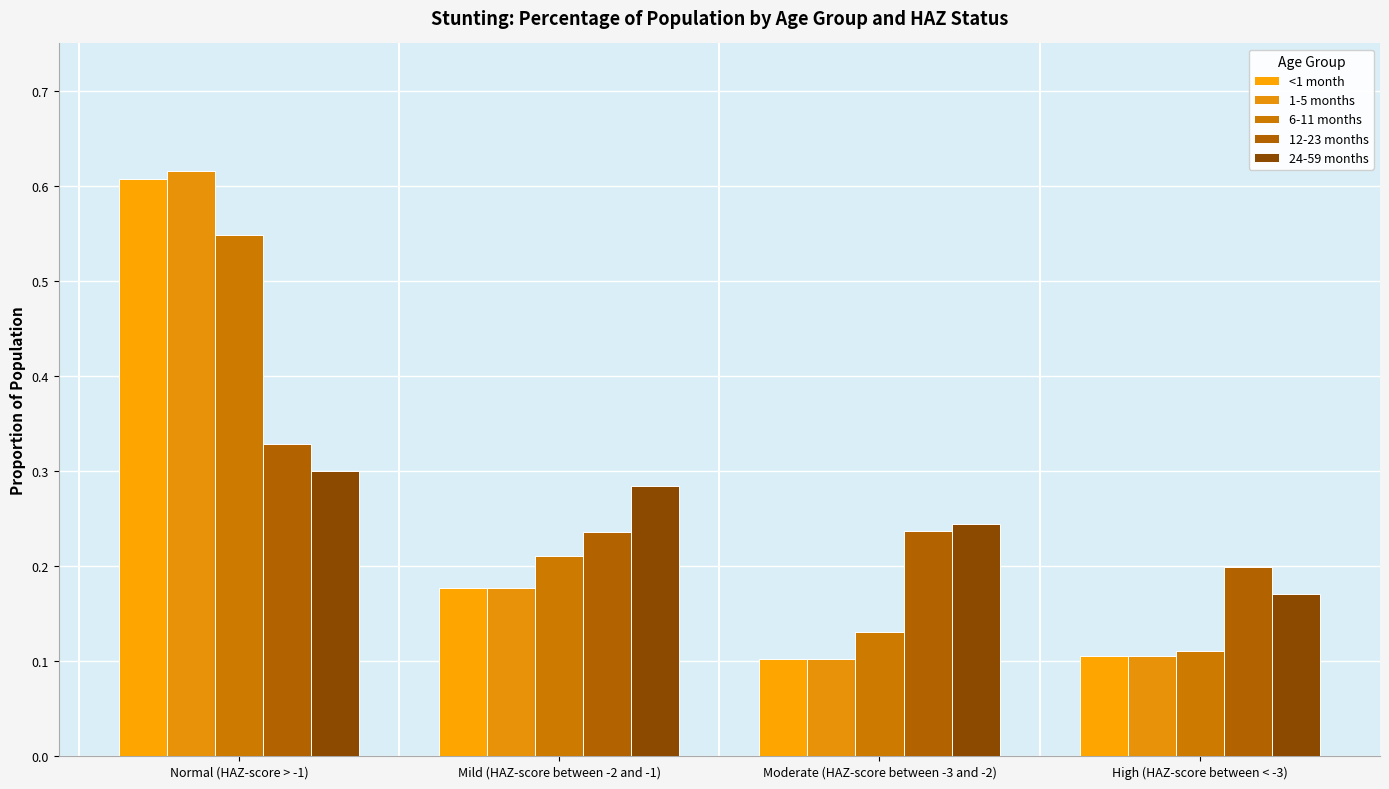

How many bars are there in total?

20